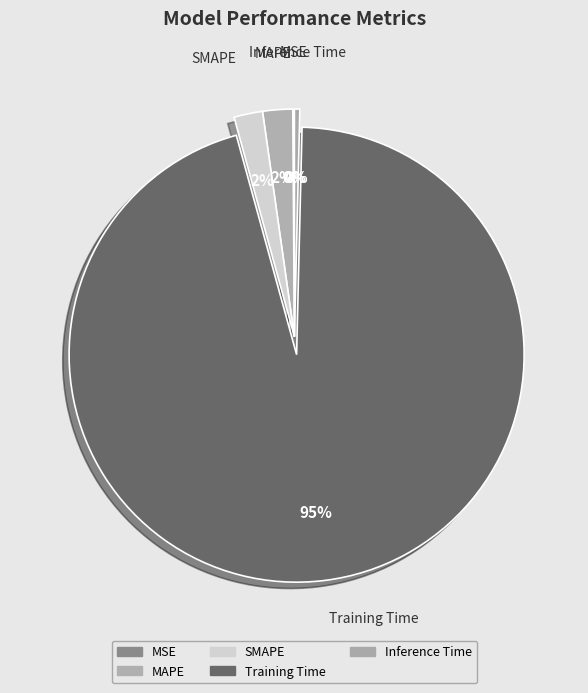

The Inference Time slice represents 9% of the pie. True or false?

False